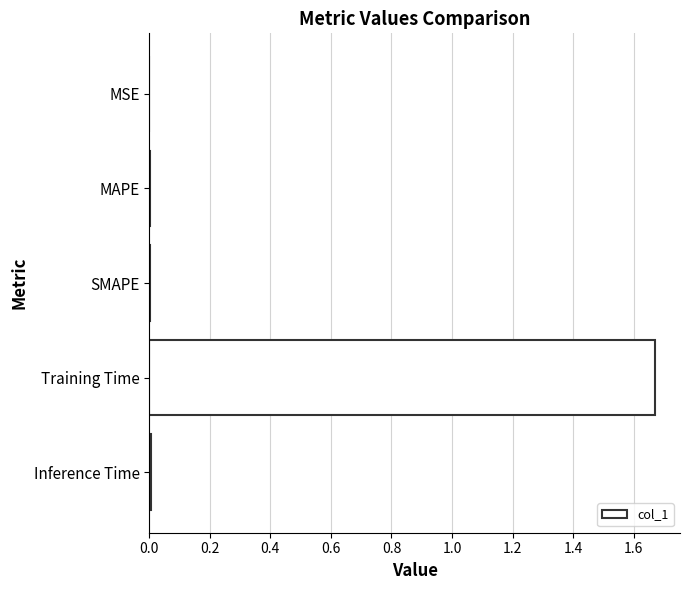

Count the number of data series in this chart.

1